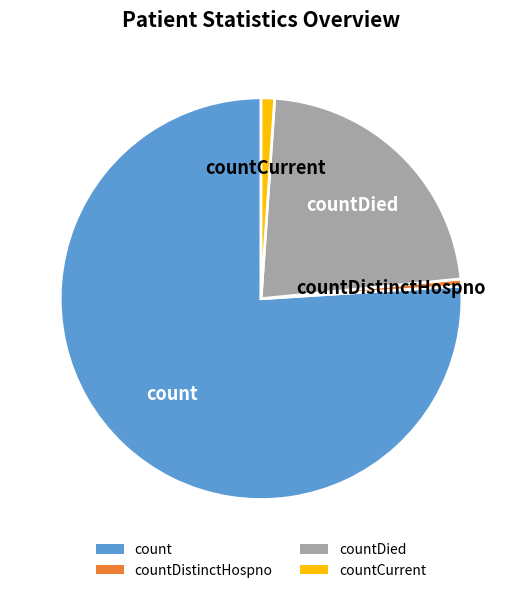

How many slices are in this pie chart?

4